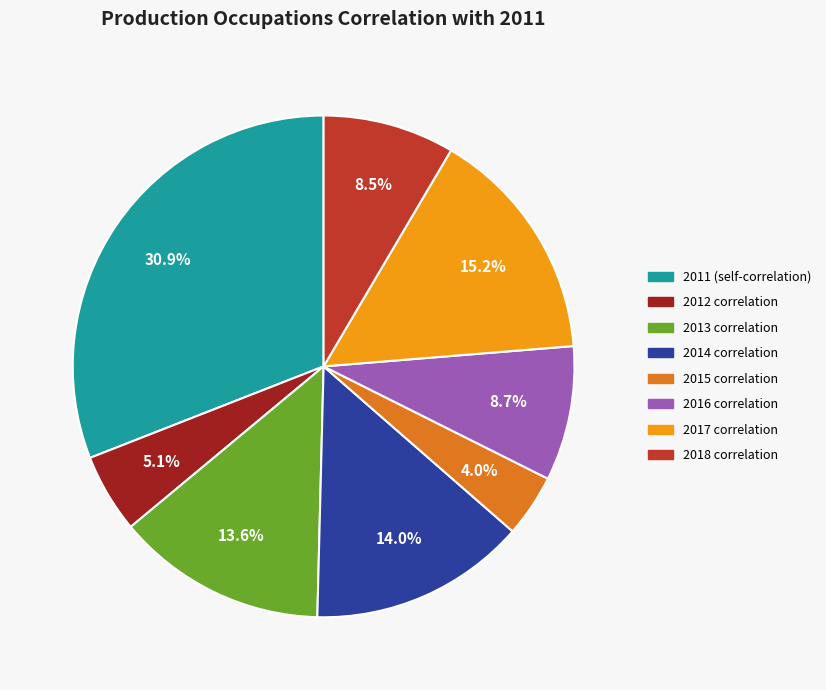

To the nearest percent, what is the combined percentage of 2017 and 2016?

24%